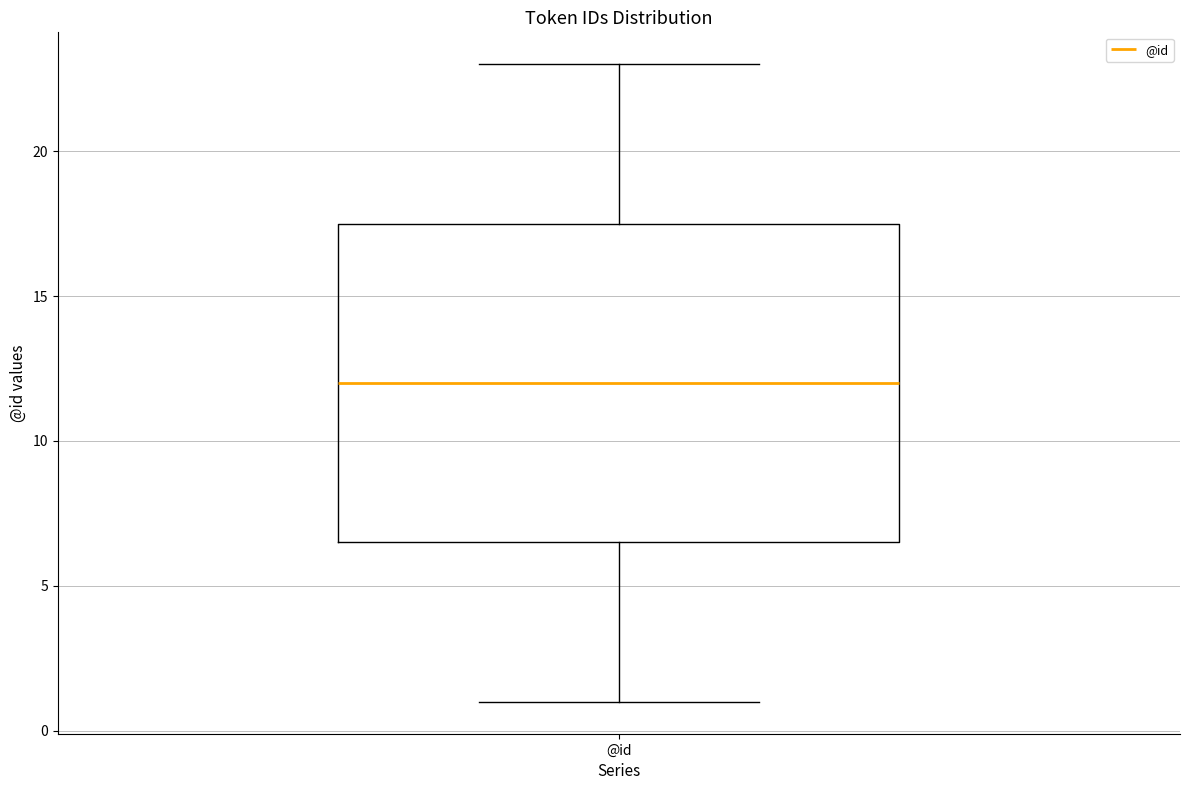

Where does the lower whisker of the box for @id end on the y-axis? The values are not printed on the chart, so give them approximately, as read against the axis.

1.0